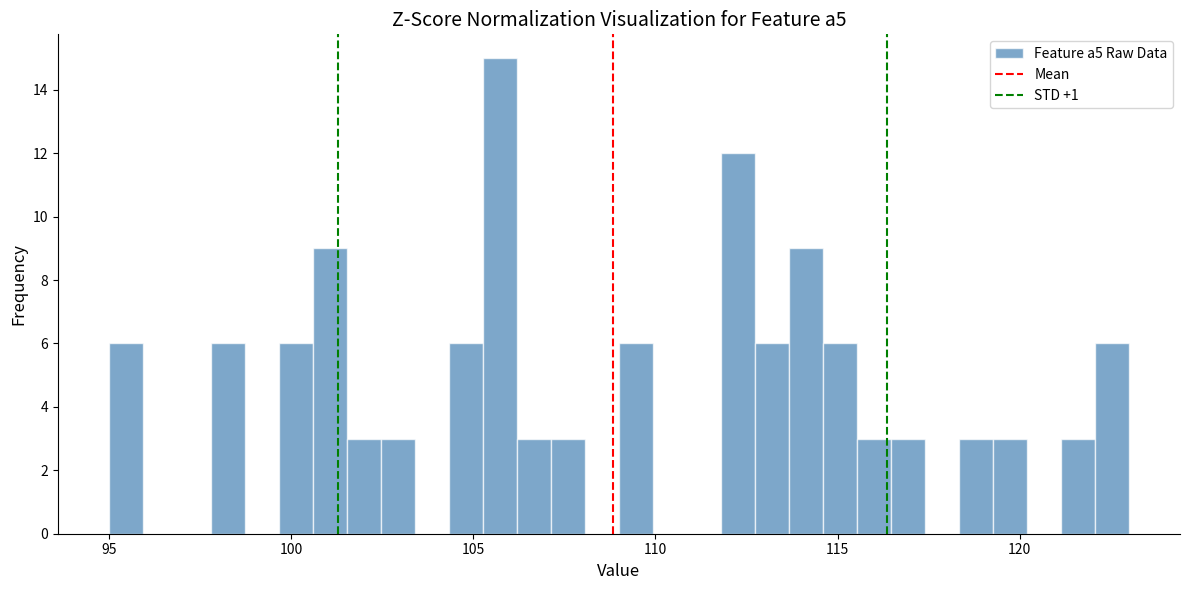

Read against the x-axis, roughly where is the centre of the tallest bar?

105.5